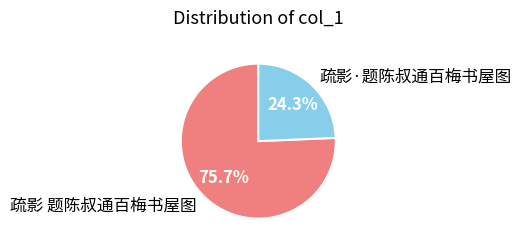

Is it true that 疏影·题陈叔通百梅书屋图 is 31% of the pie?

False